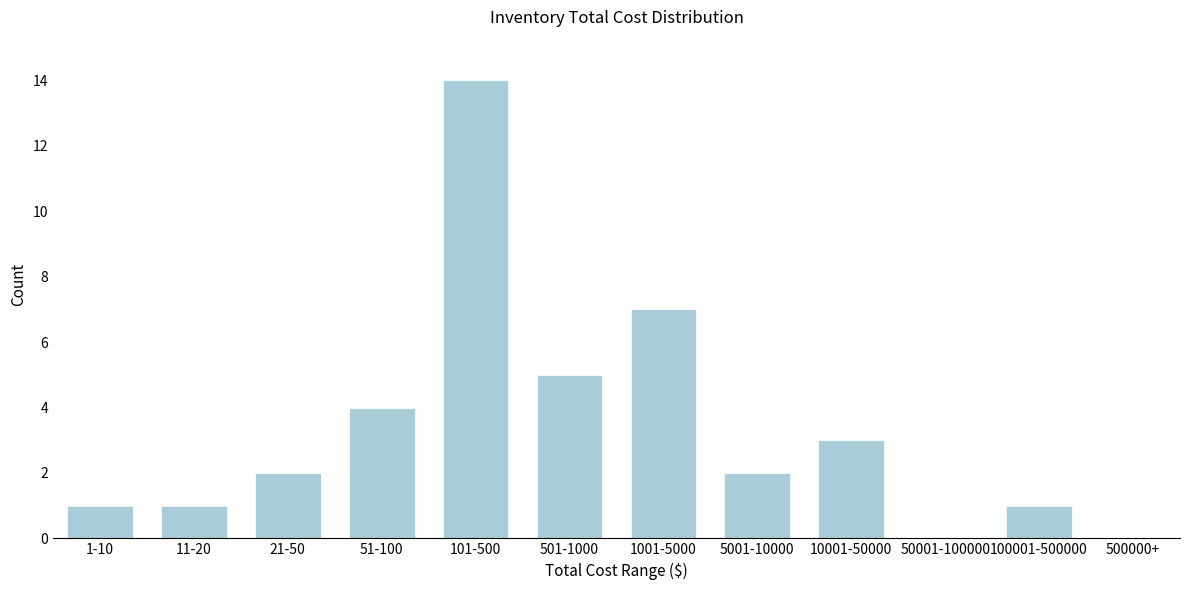

Reading left to right, what are all the values shown in this chart?

1-10=1	11-20=1	21-50=2	51-100=4	101-500=14	501-1000=5	1001-5000=7	5001-10000=2	10001-50000=3	50001-100000=0	100001-500000=1	500000+=0